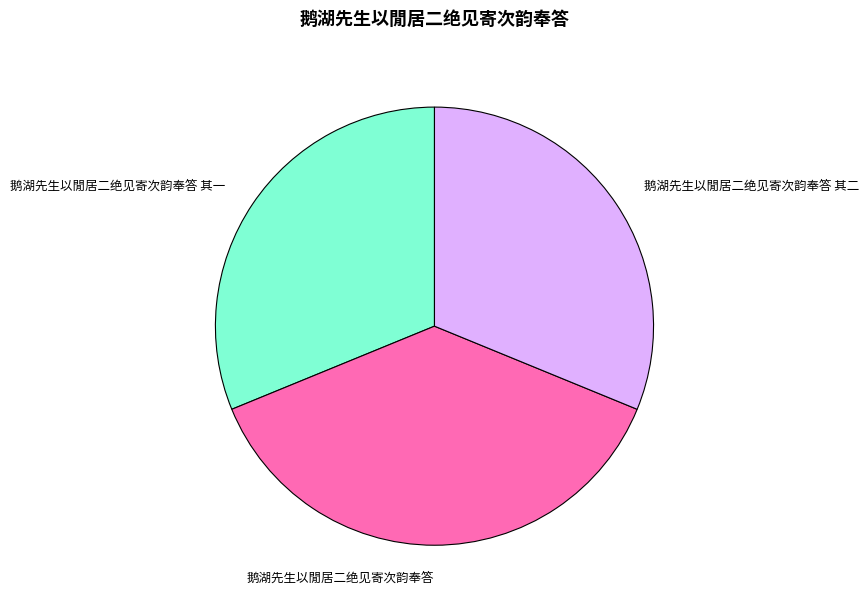

Is the sum of 鹅湖先生以閒居二绝见寄次韵奉答 其二 and 鹅湖先生以閒居二绝见寄次韵奉答 其一 greater than half?

Yes